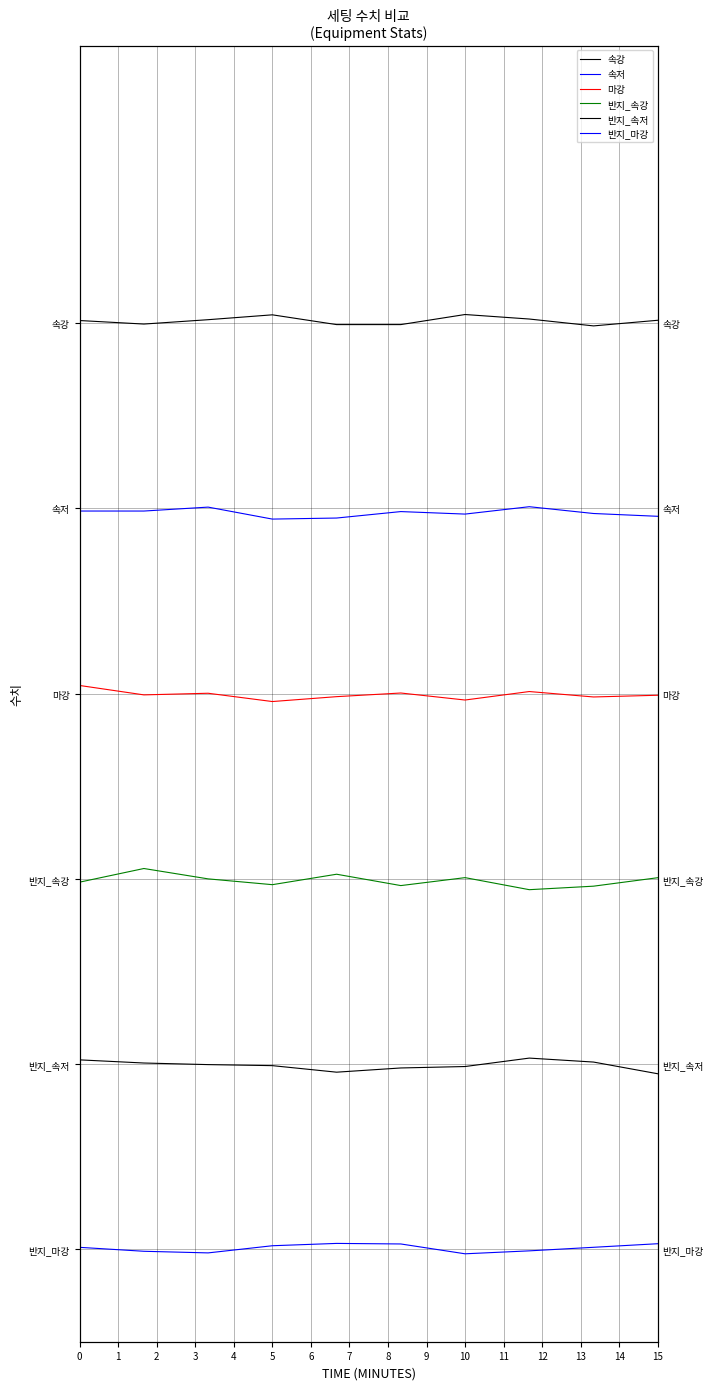

What are all the series names shown in the legend?

속강, 속저, 마강, 반지_속강, 반지_속저, 반지_마강